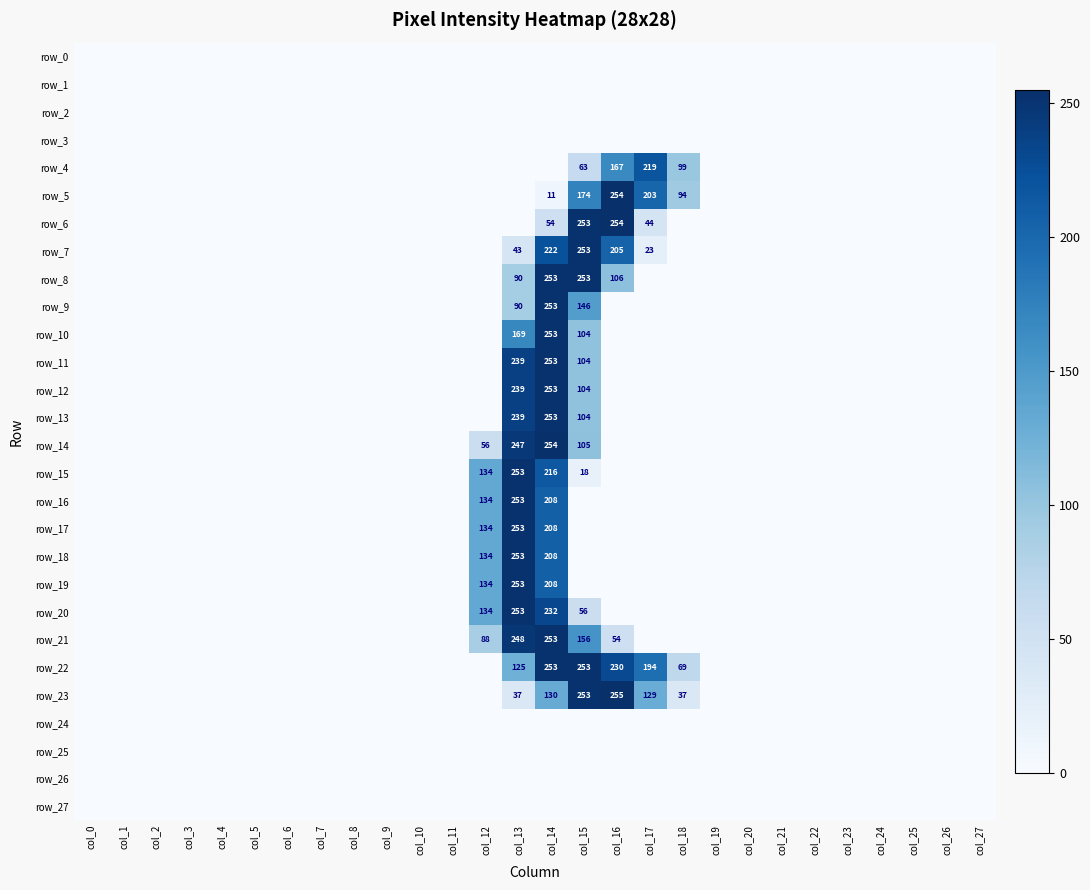

Which label corresponds to the smallest value in the chart?

col_0